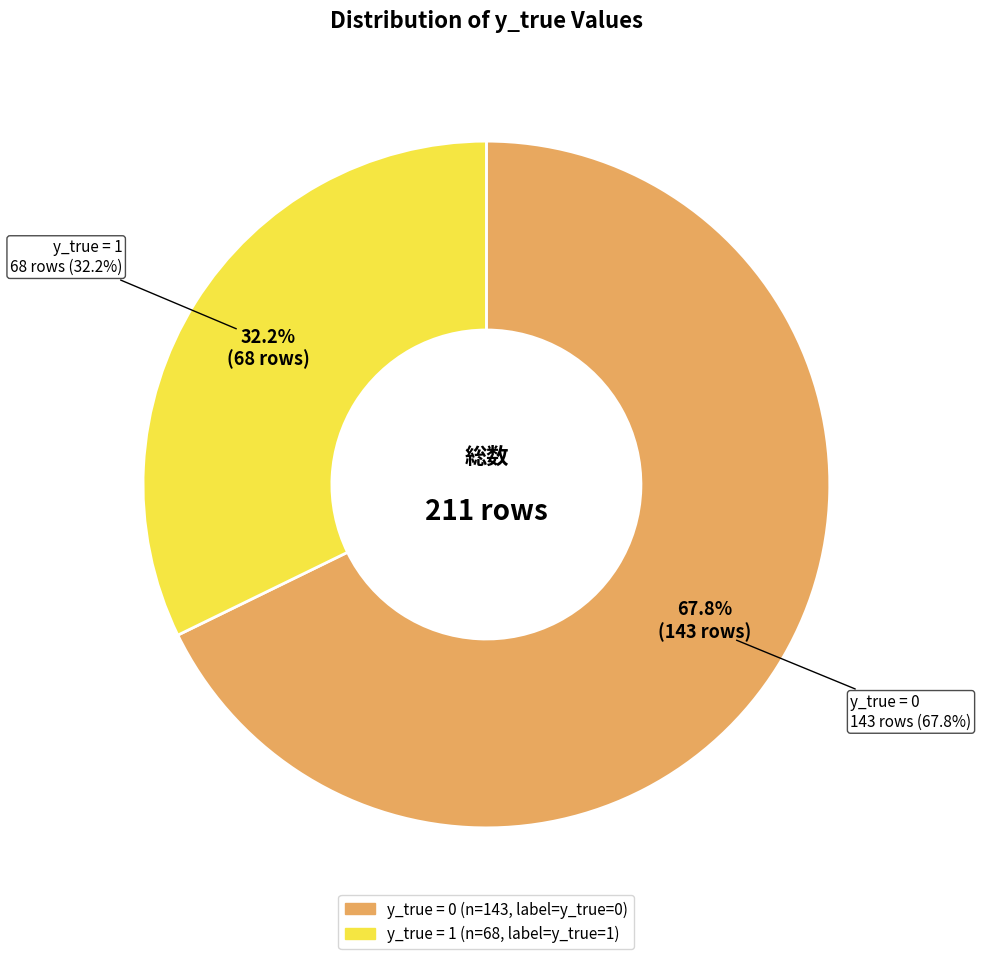

To the nearest percent, what is the difference between the y_true=1 and y_true=0 slice percentages?

36%